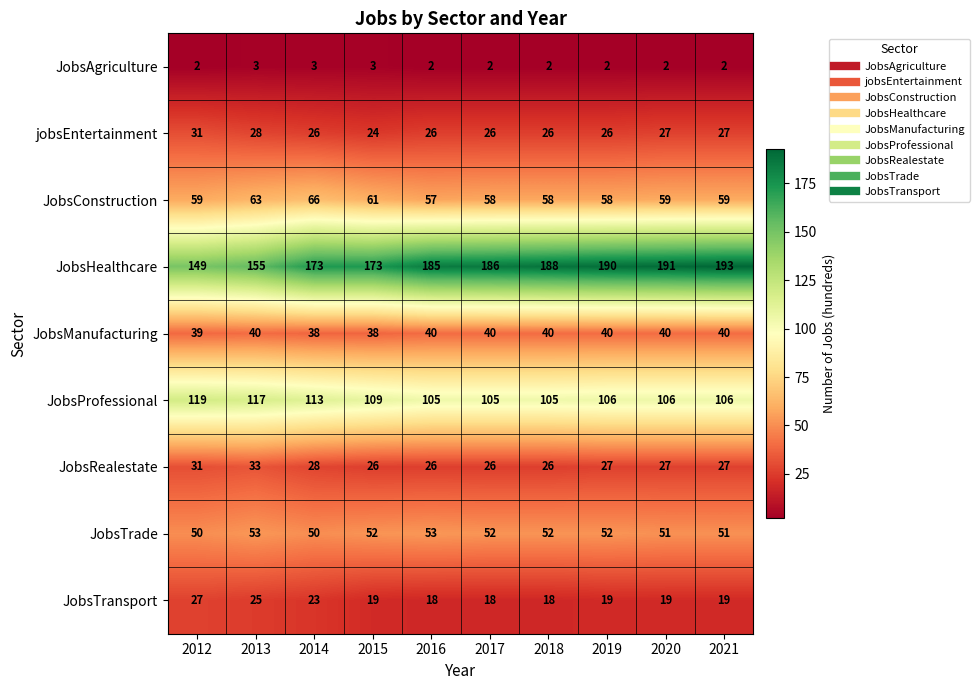

True or false: JobsProfessional has a value of 32 at 2021.

False